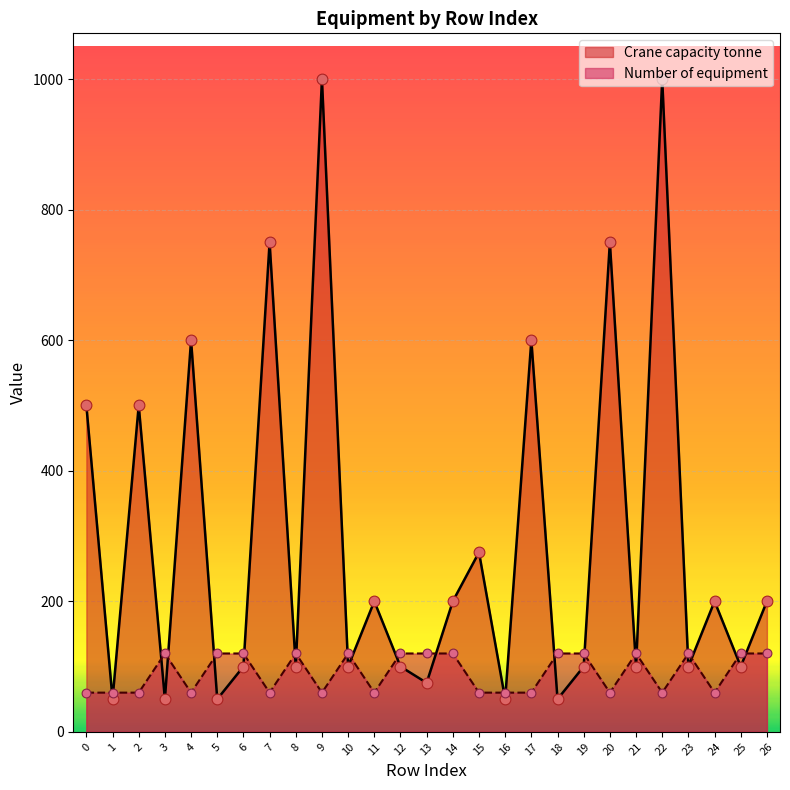

Is the value of Number of equipment at 25 greater than the value of Crane capacity tonne at 18?

Yes